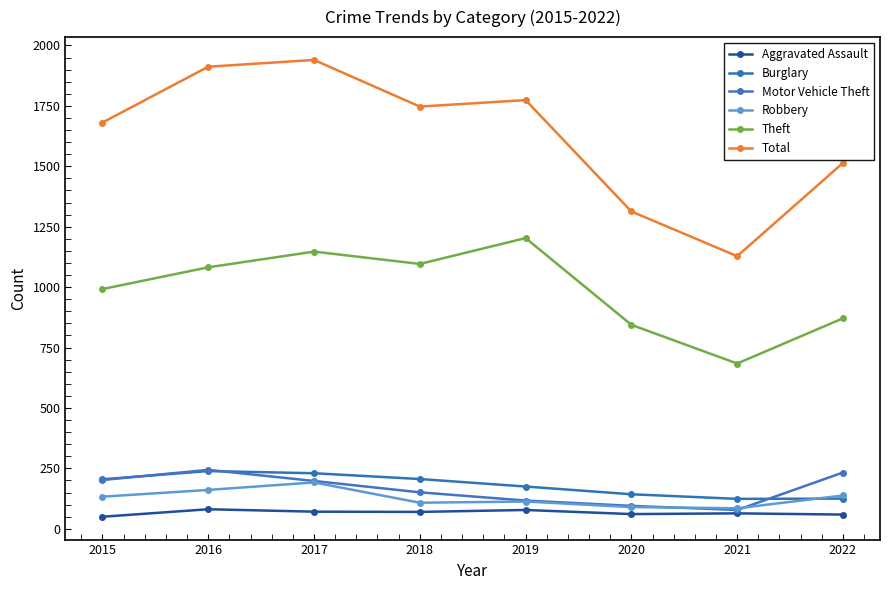

The value of Burglary at 2017 is 230. True or false?

True